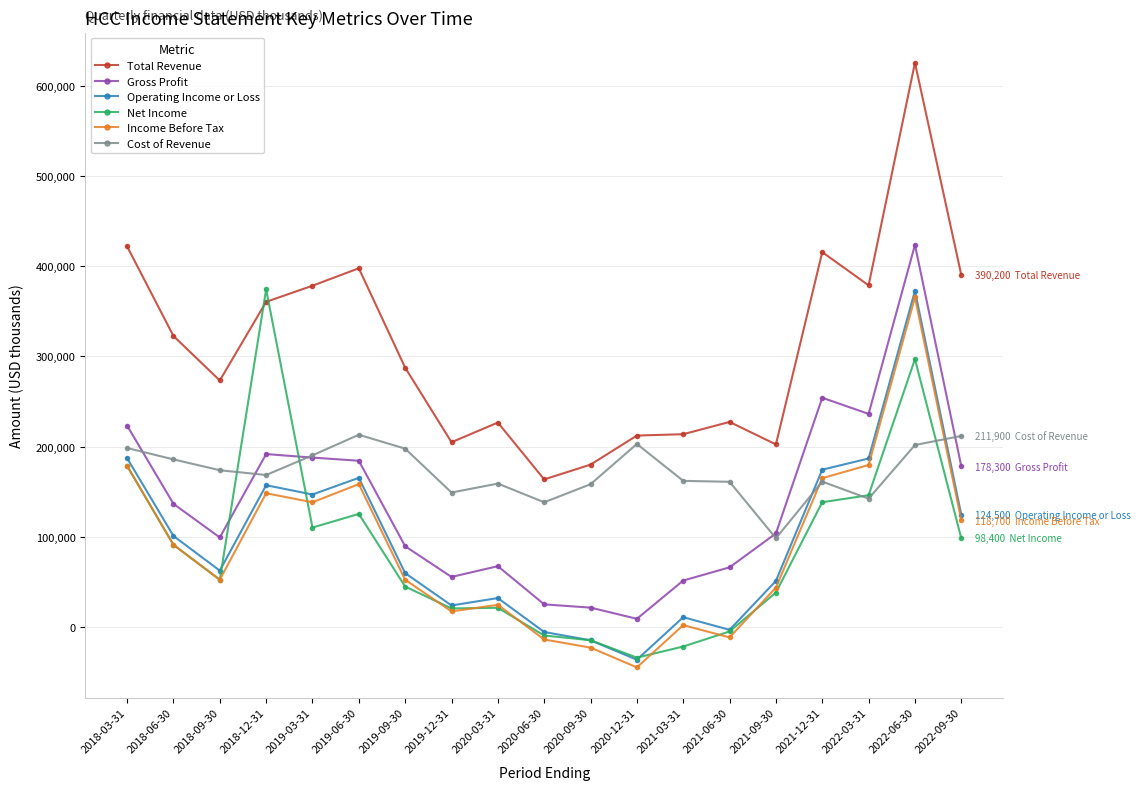

Which series has the largest total across all categories?

Total Revenue